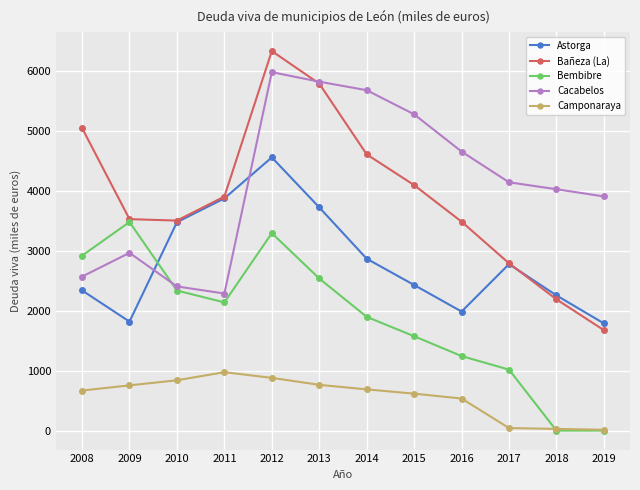

Count the number of data series in this chart.

5